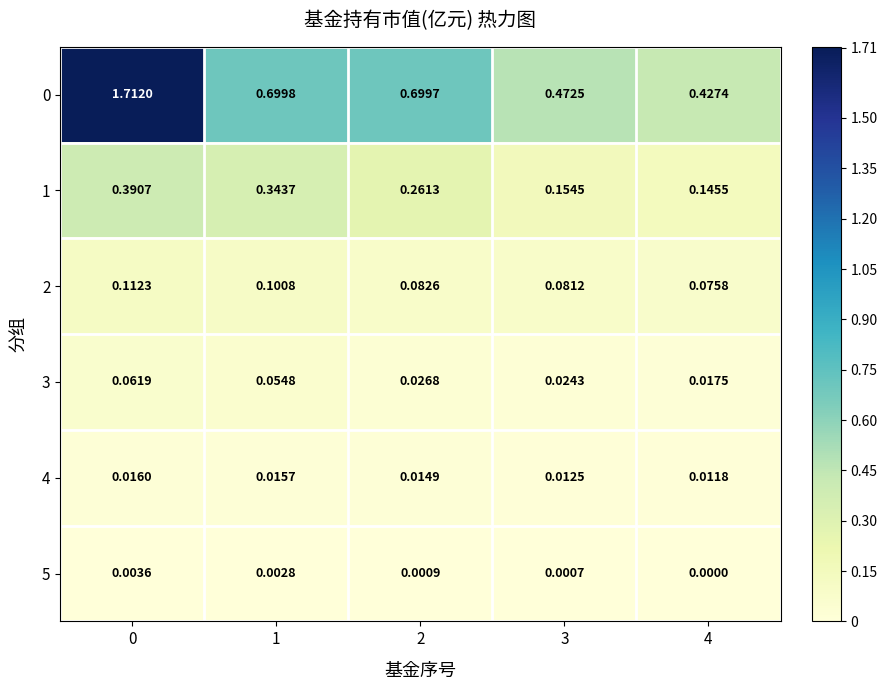

Is the value of 4 at 0 greater than the value of 1 at 2?

No